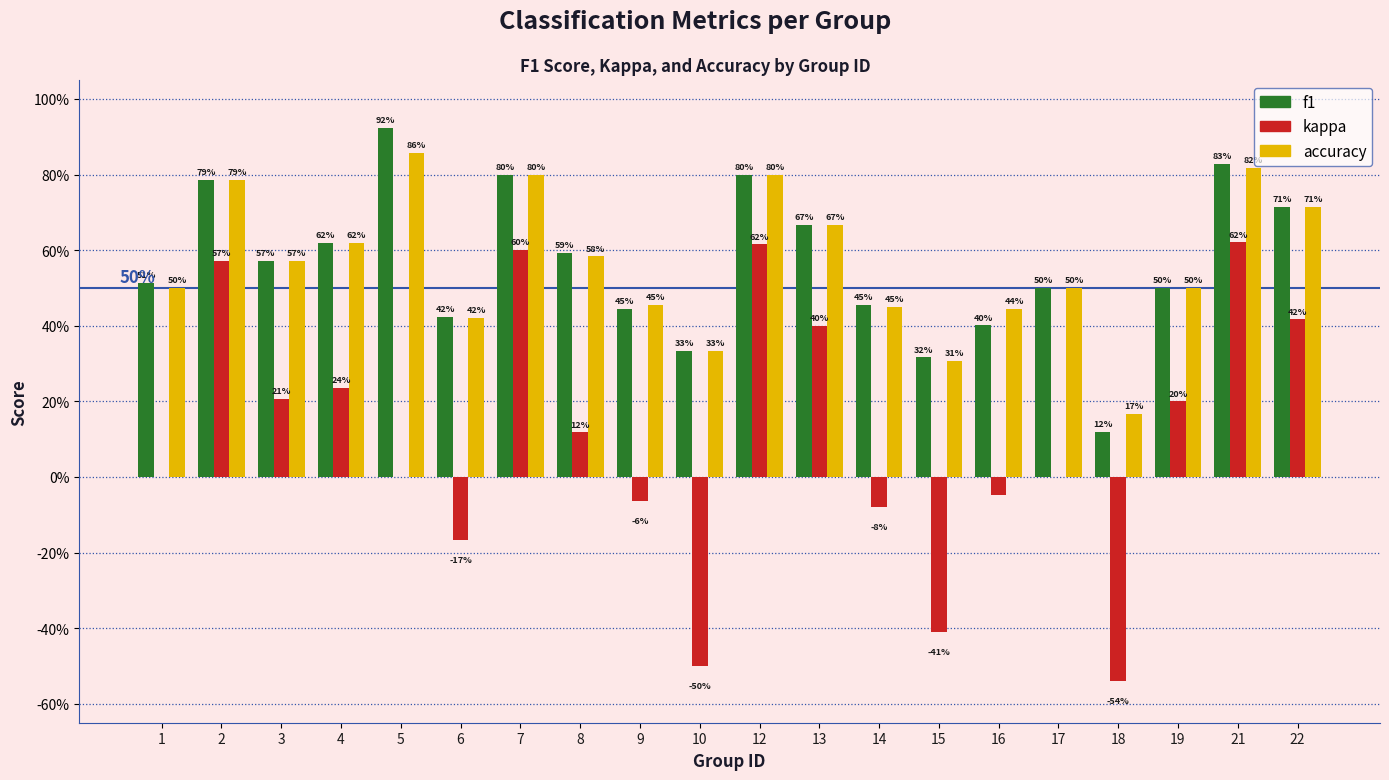

What are all the series names shown in the legend?

f1, kappa, accuracy